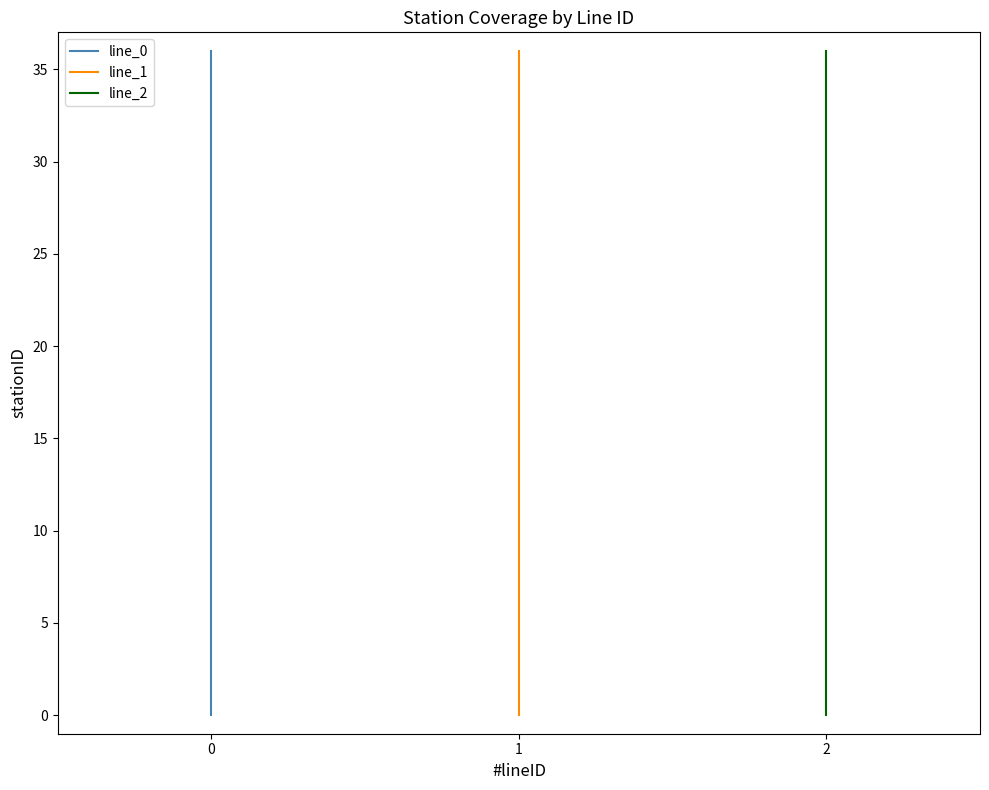

What is the value of the line_0 point at the 22nd from the left?

21